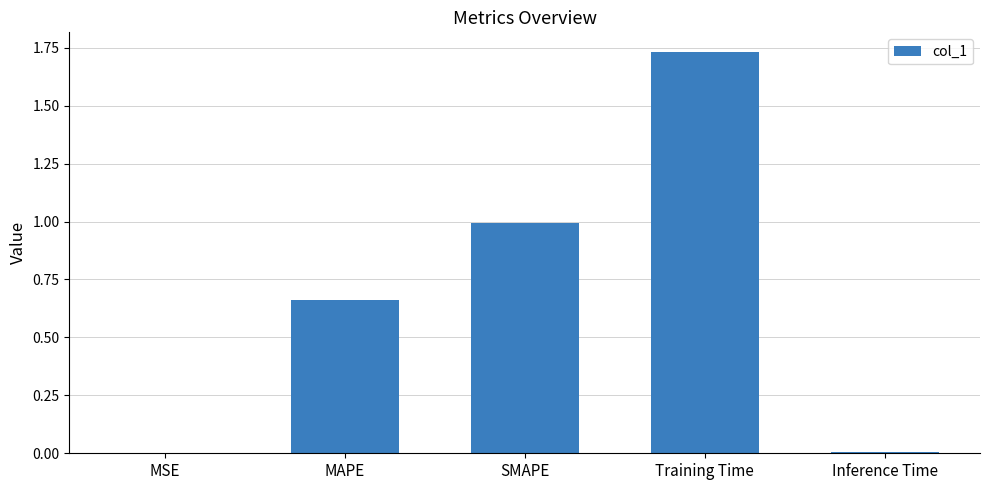

Does the chart contain stacked bars?

No